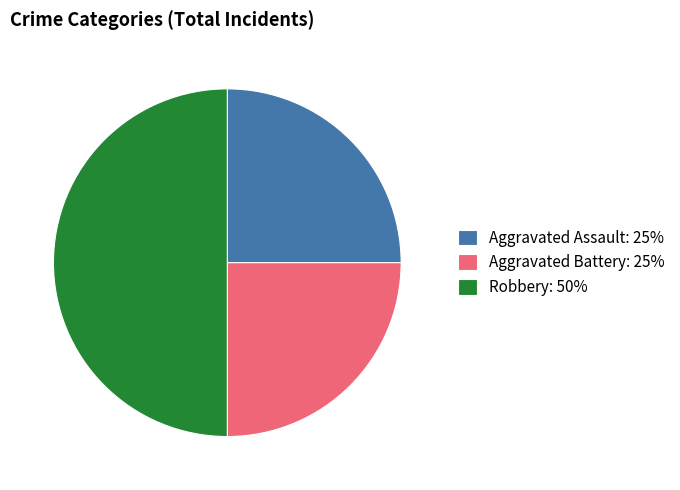

Is Aggravated Battery: 25% the majority of the pie?

No